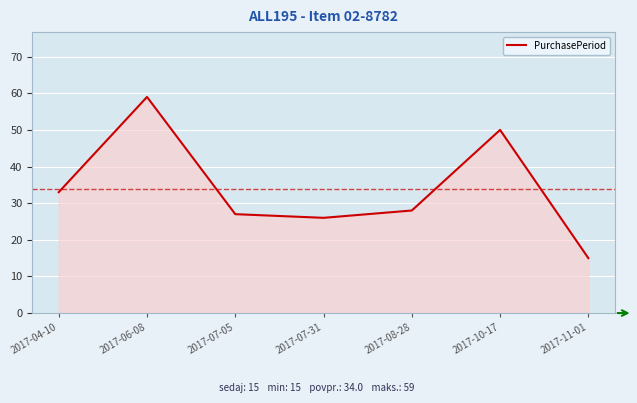

Reading left to right, list all the values displayed in this chart.

33	59	27	26	28	50	15